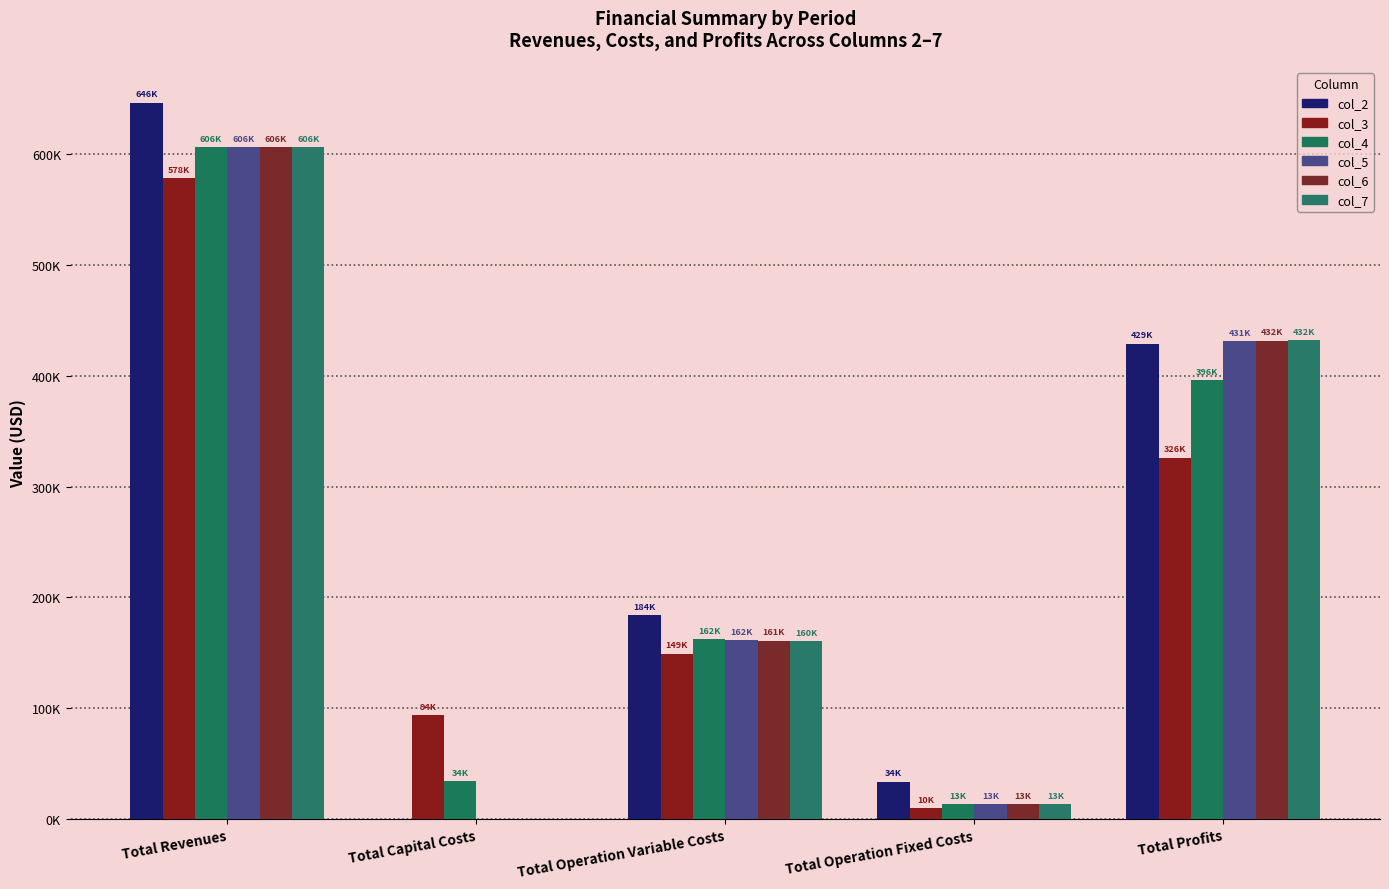

What is the sum of all col_3 values?

1156418.5